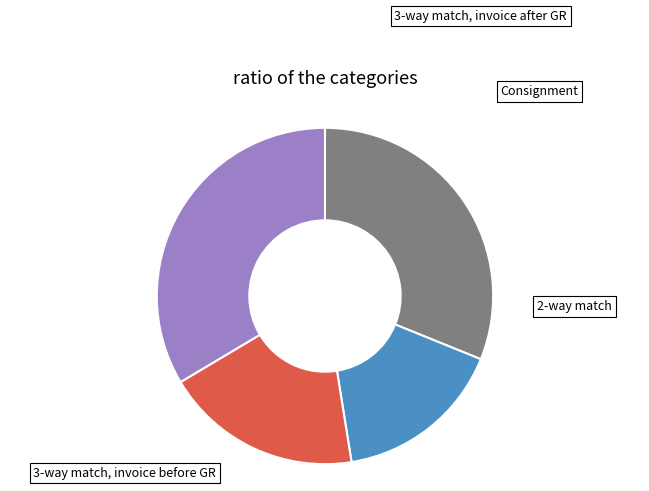

Count the number of slices in the pie.

4